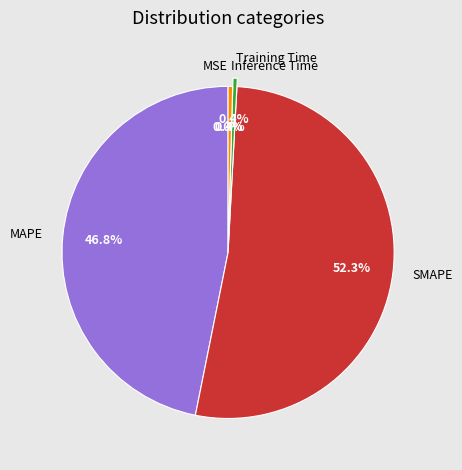

Combined, do Inference Time and Training Time account for over 50%?

No